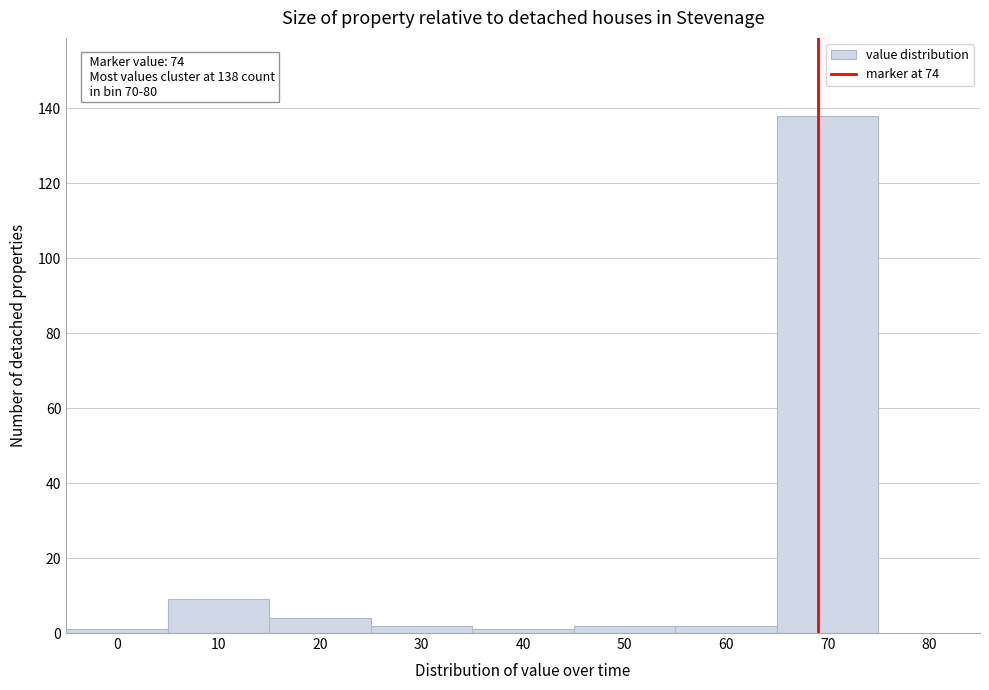

Reading left to right, extract all data points from this chart.

1	9	4	2	1	2	2	138